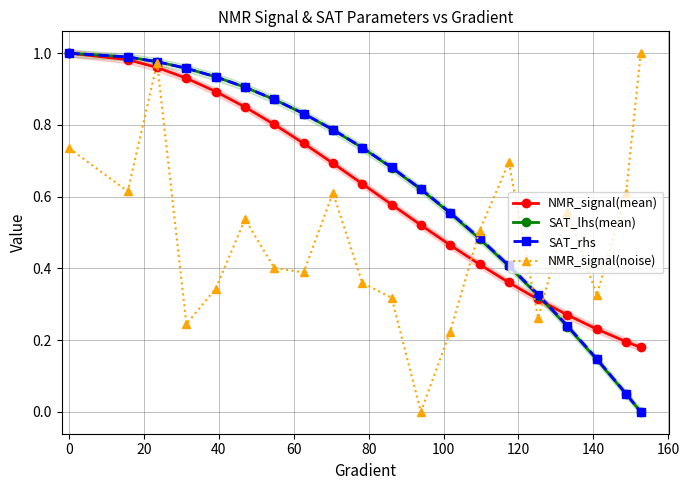

True or false: SAT_lhs(mean) has more than 1 points higher than both neighbors.

False